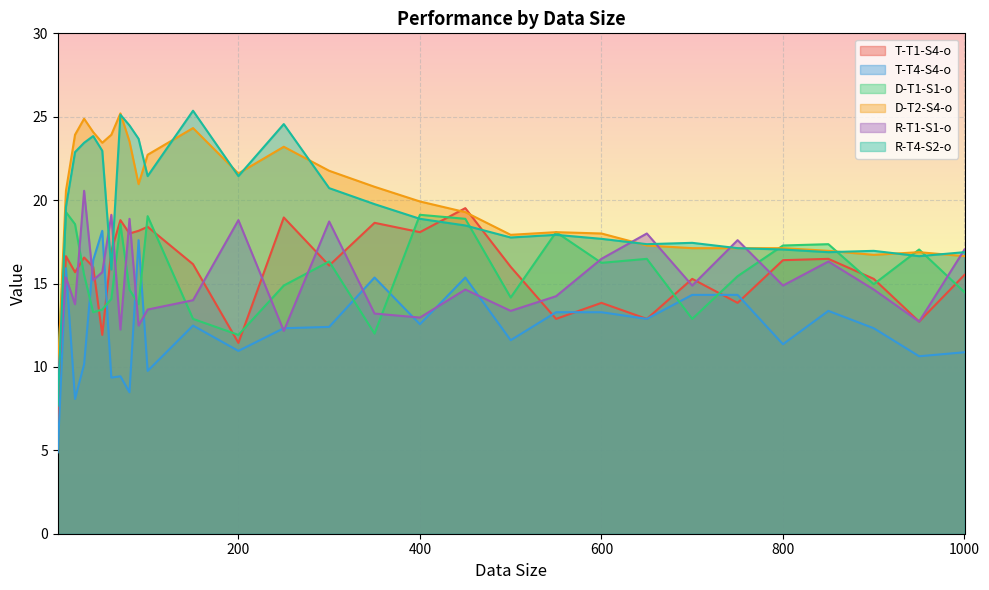

What is the difference between the R-T4-S2-o values at 650 and 300?

3.4